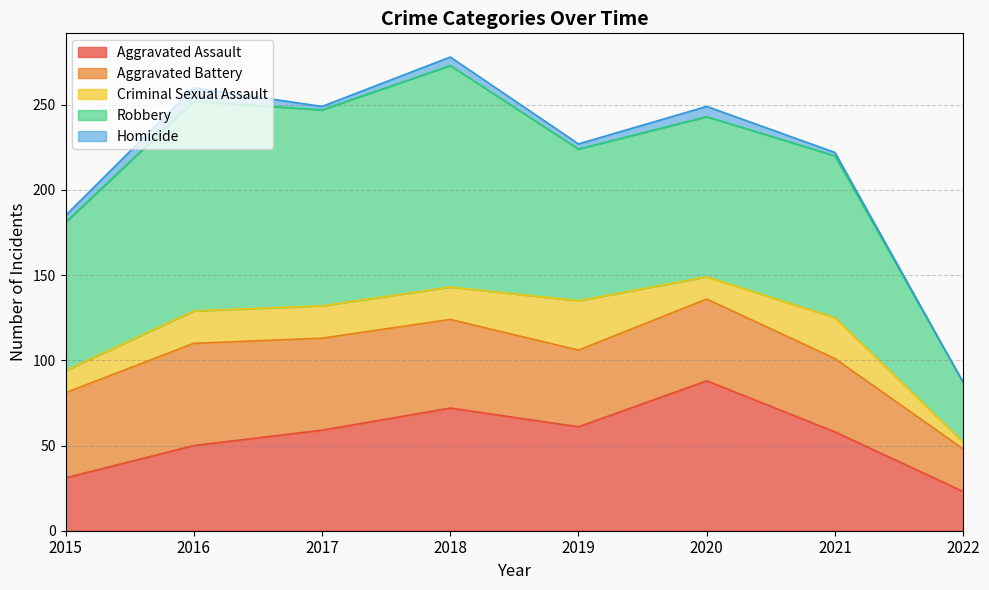

What is the difference between the maximum and second lowest values in the Robbery series?

43